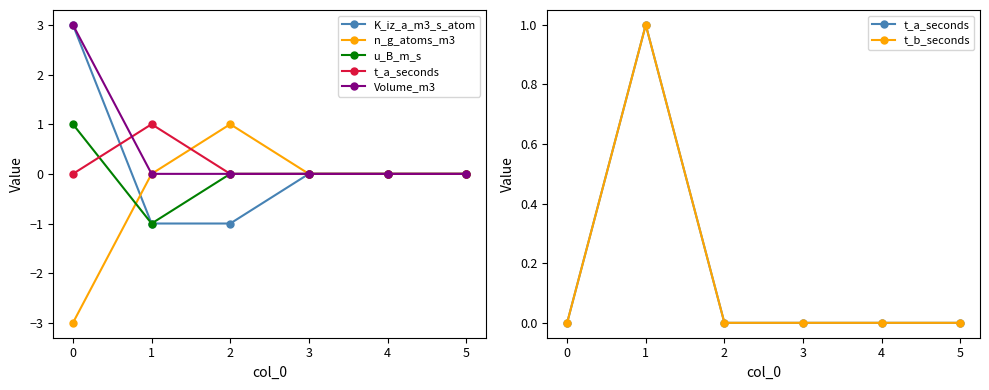

Does the chart display data point markers on the line(s)?

Yes